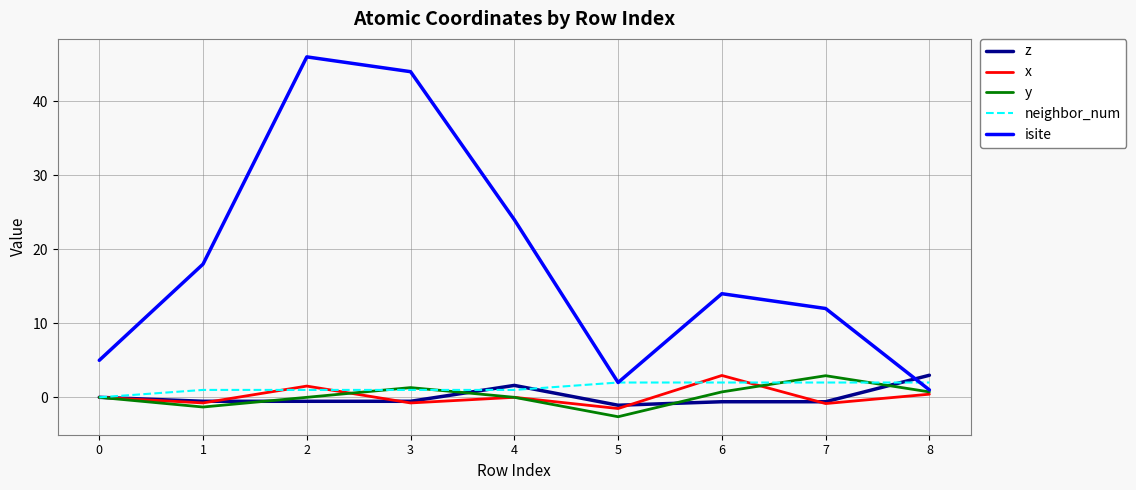

Which series has the largest range (max minus min)?

isite